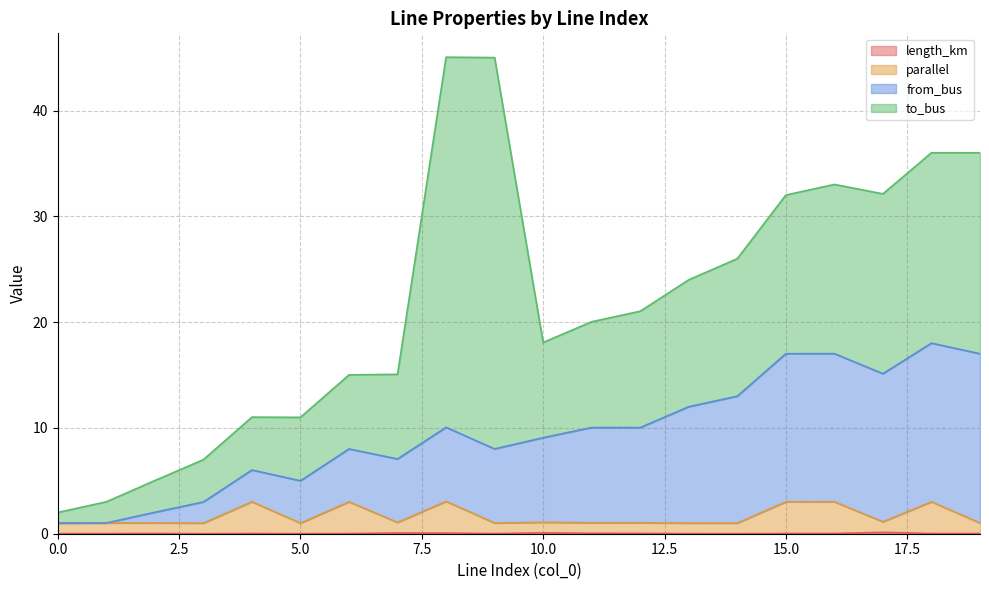

True or false: parallel and from_bus intersect in this chart.

False